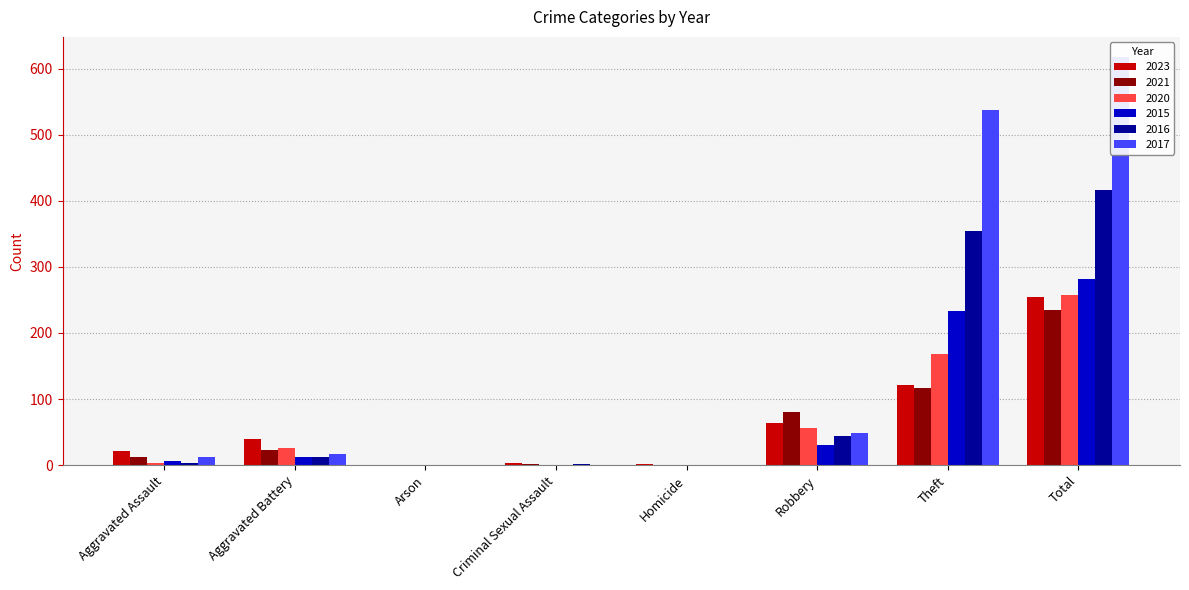

What is the difference between the second highest and minimum values in the 2021 series?

116